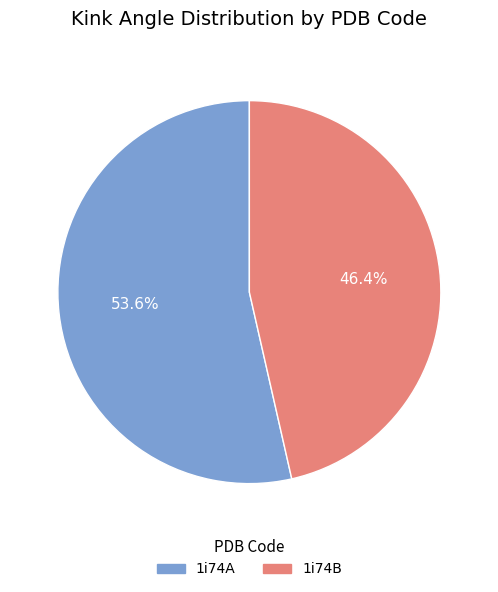

Is 1i74B the majority of the pie?

No